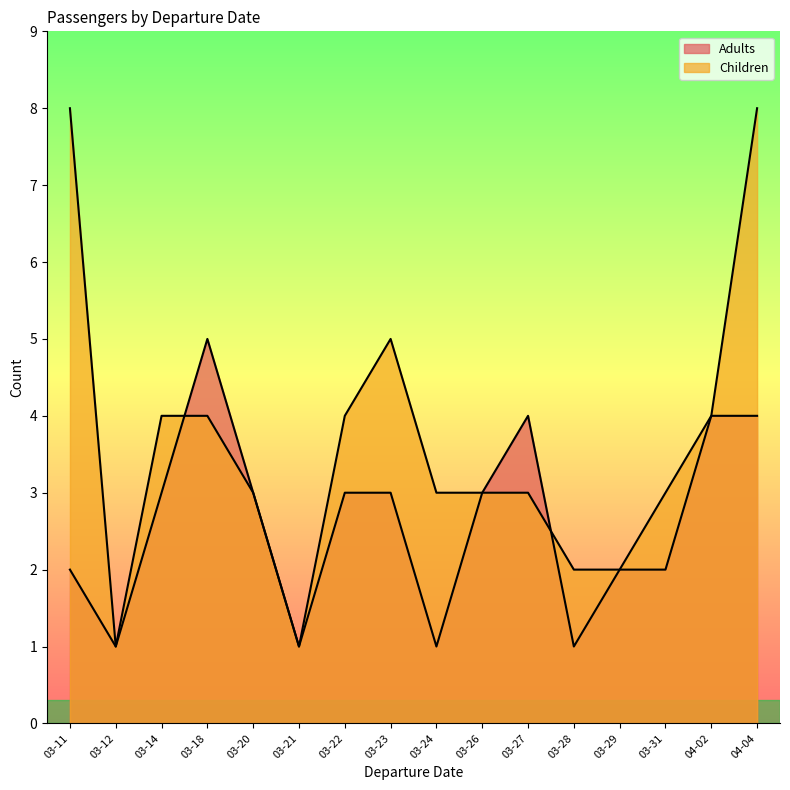

True or false: Children has a value of 2 at 2024-04-02.

False